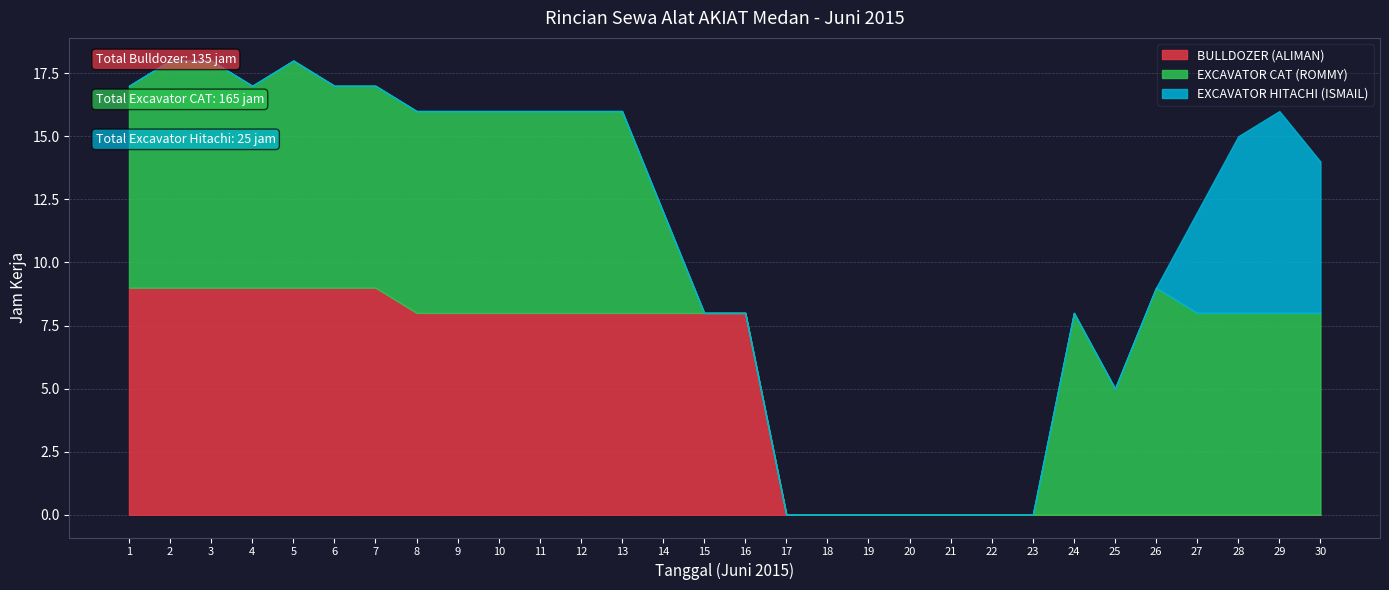

What value does the EXCAVATOR HITACHI (ISMAIL) series have at 27?

4